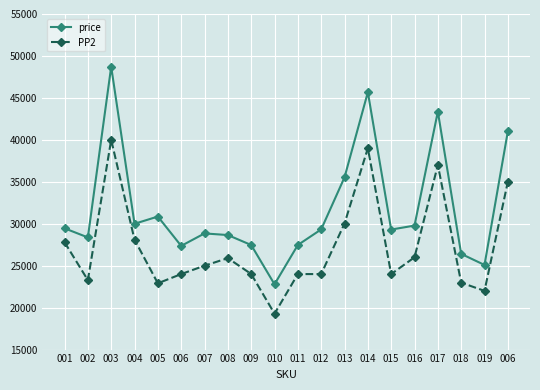

Is this an area chart (filled region under the line)?

No